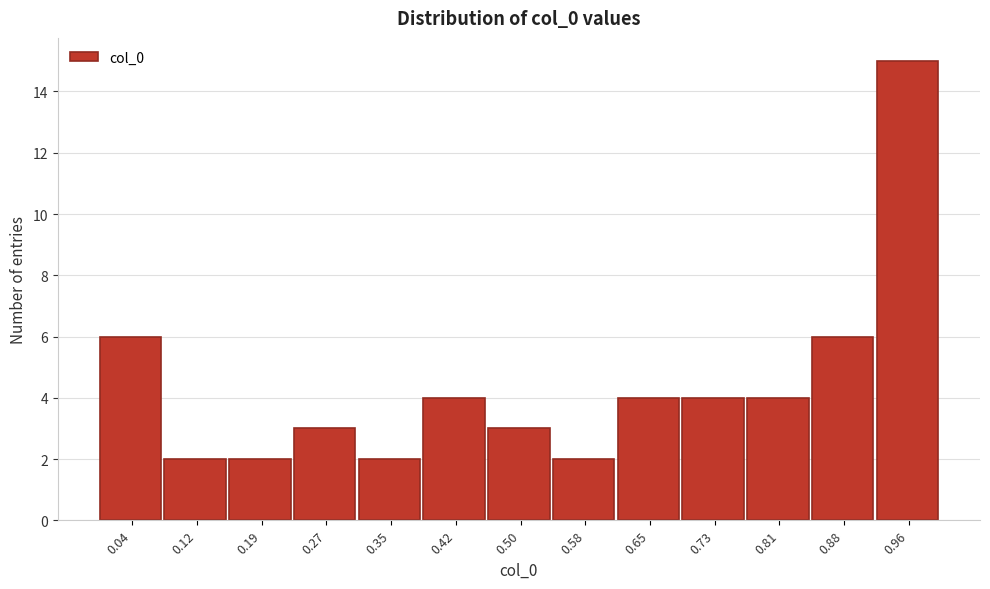

Reading left to right, list every bar in this chart as the range it spans on the x-axis followed by its height. Neither the bar edges nor the heights are printed on the chart, so give them approximately, as read against the axes.

0.00 to 0.08: 6
0.08 to 0.15: 2
0.15 to 0.23: 2
0.23 to 0.31: 3
0.31 to 0.38: 2
0.38 to 0.46: 4
0.46 to 0.54: 3
0.54 to 0.62: 2
0.62 to 0.69: 4
0.69 to 0.77: 4
0.77 to 0.85: 4
0.85 to 0.92: 6
0.92 to 1.00: 15